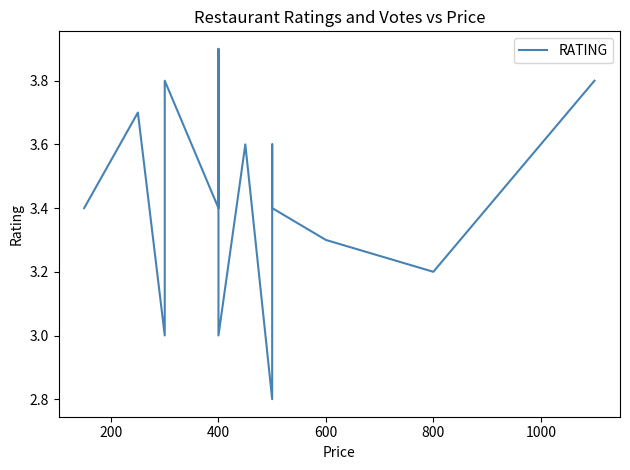

Is this an area chart (filled region under the line)?

No